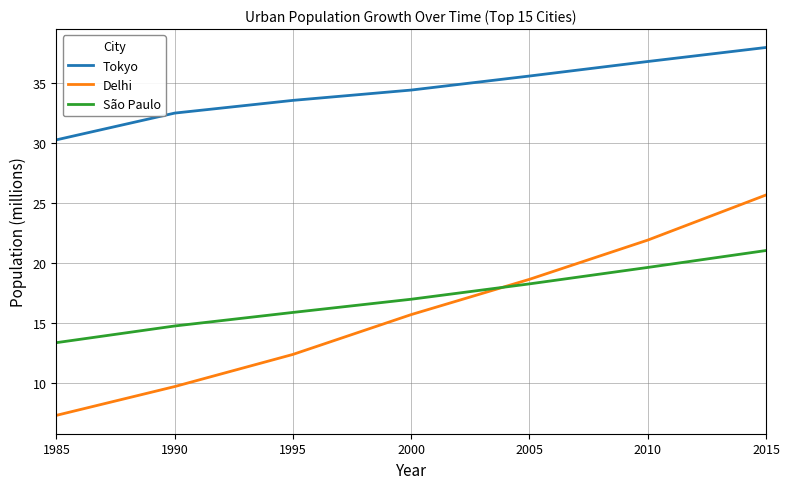

Which series changed the most between 2000 and 2015?

Delhi